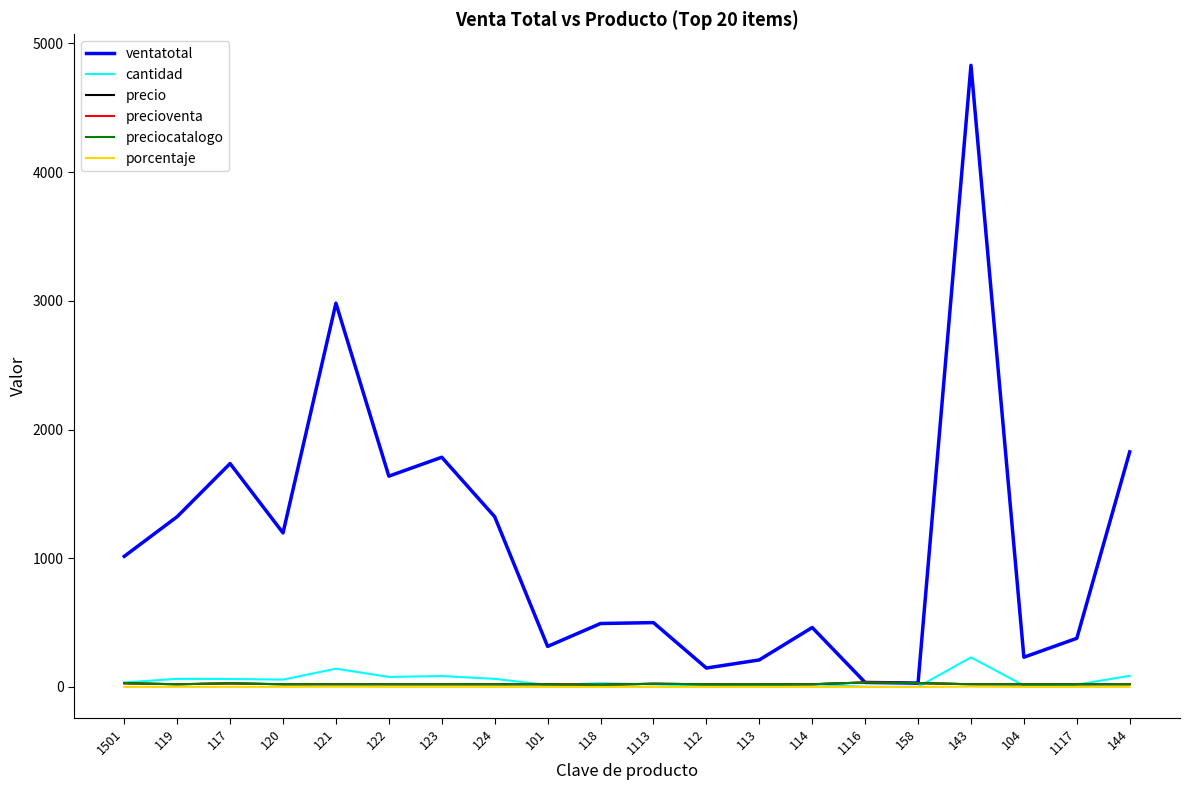

True or false: ventatotal and porcentaje intersect in this chart.

False